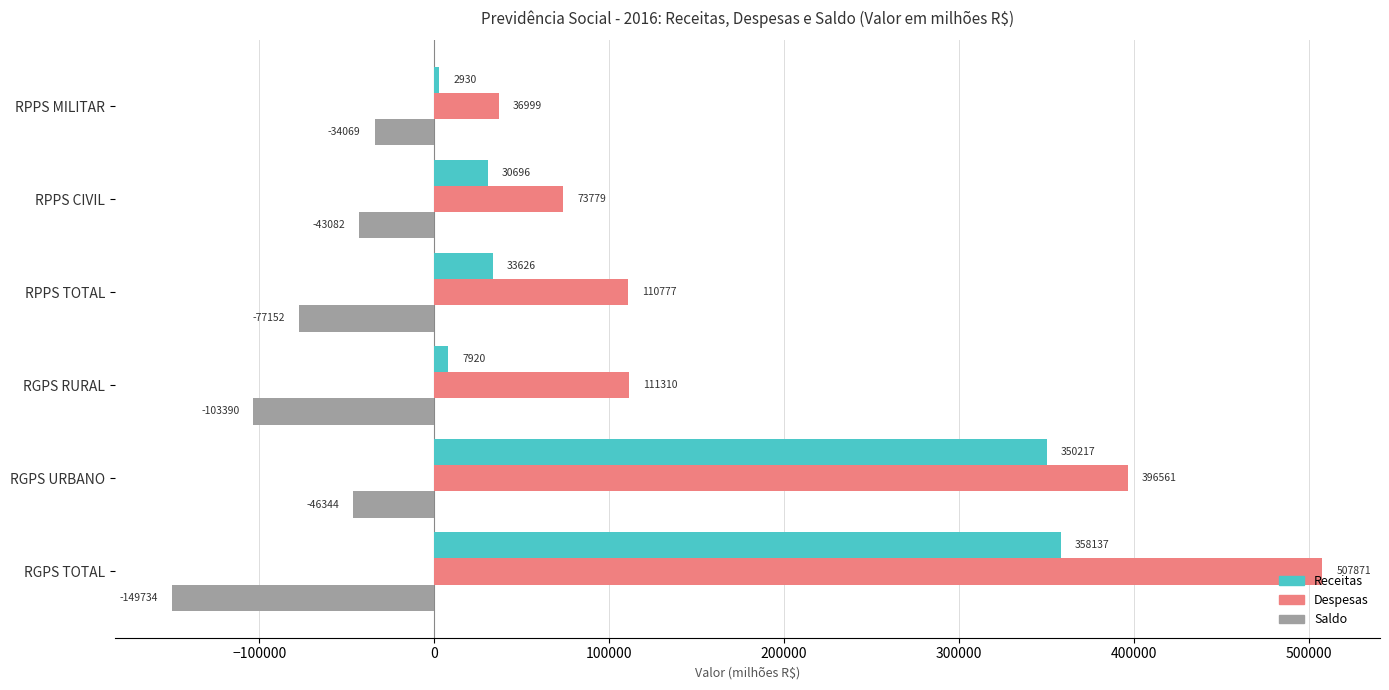

Where is Receitas nearest to the value 180533?

RPPS TOTAL